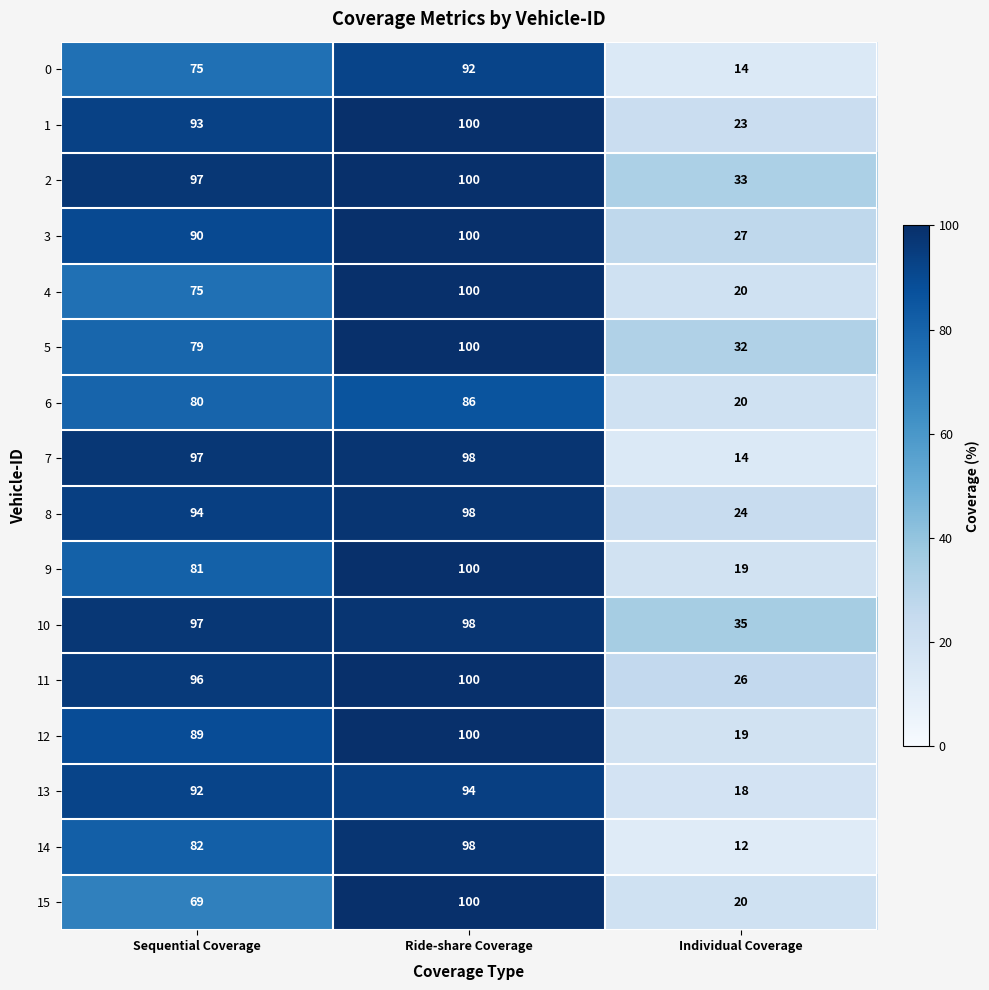

Is the value of 1 at Sequential Coverage greater than the value of 10 at Sequential Coverage?

No